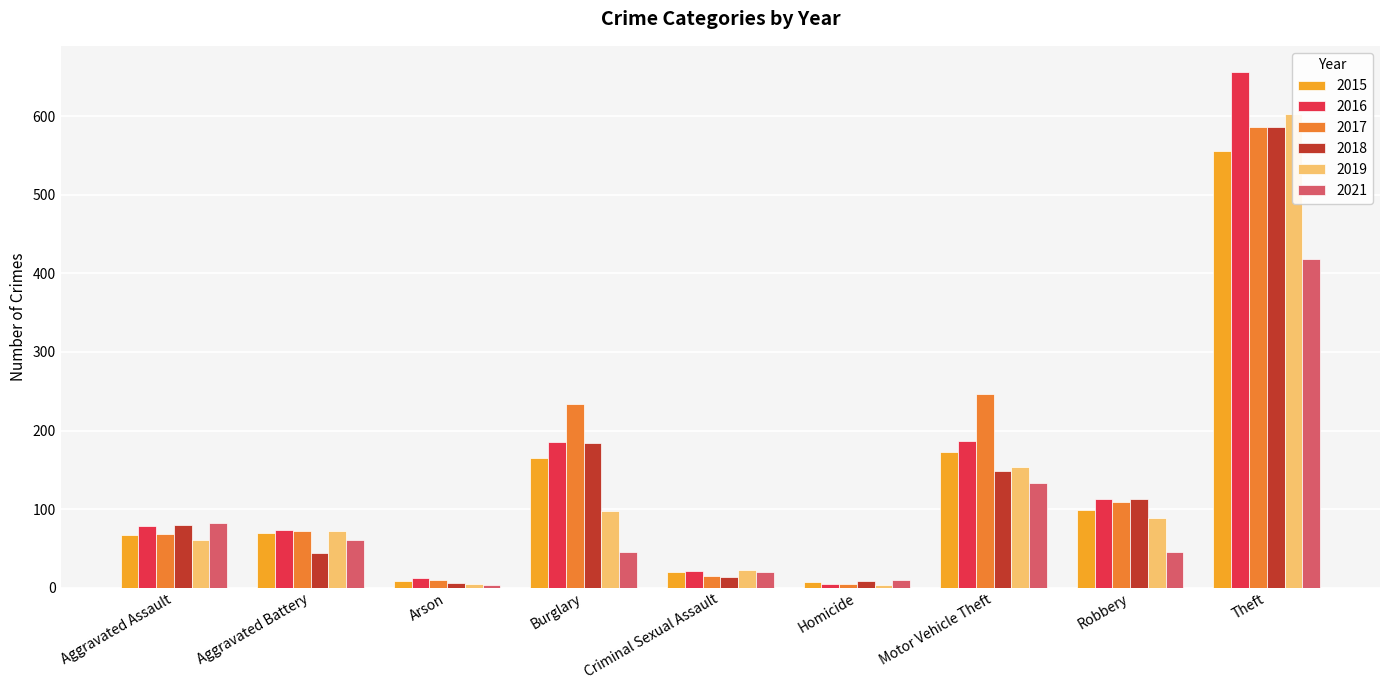

How many bars are there in total?

54